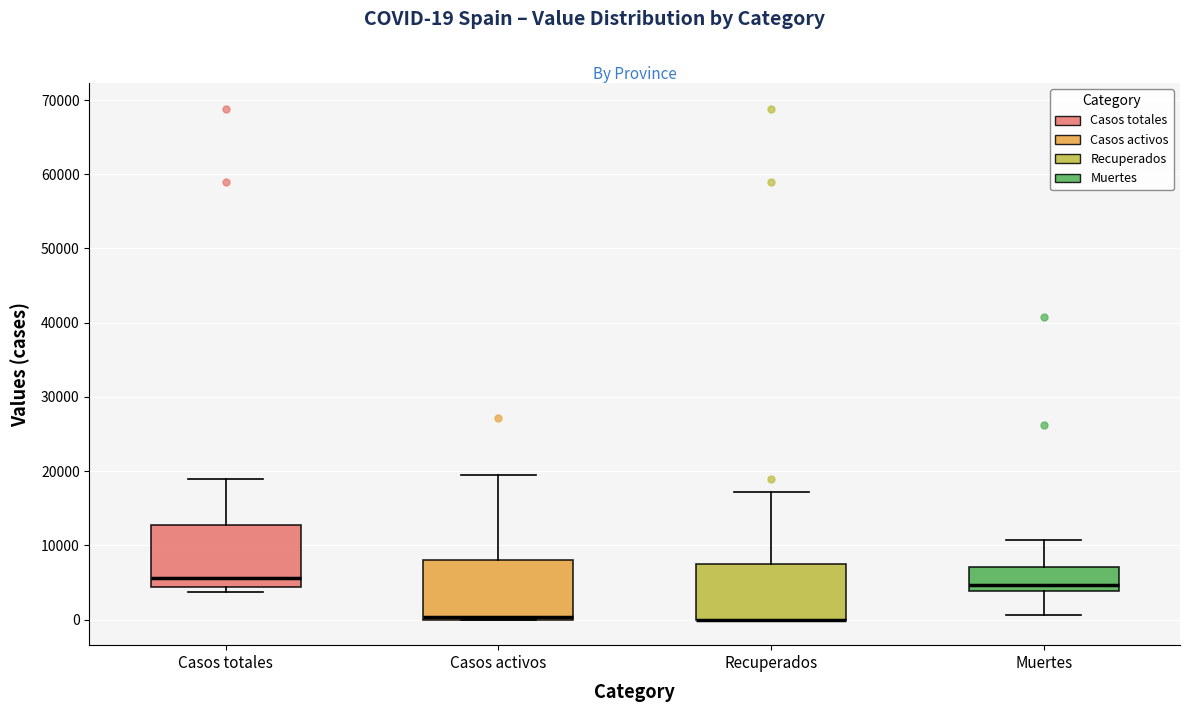

Reading left to right, read every box against the y-axis: the position of its median line, the range the box covers, and the ends of its whiskers. The values are not printed on the chart, so give them approximately, as read against the axis.

Casos totales: median 6000, box 4000 to 13000, whiskers 4000 (just below the box's lower edge) to 19000
Casos activos: median 0 (drawn on the box's lower edge), box 0 to 8000, whiskers 0 to 19000
Recuperados: median 0 (drawn on the box's lower edge), box 0 to 7000, whiskers 0 to 17000
Muertes: median 5000, box 4000 to 7000, whiskers 1000 to 11000